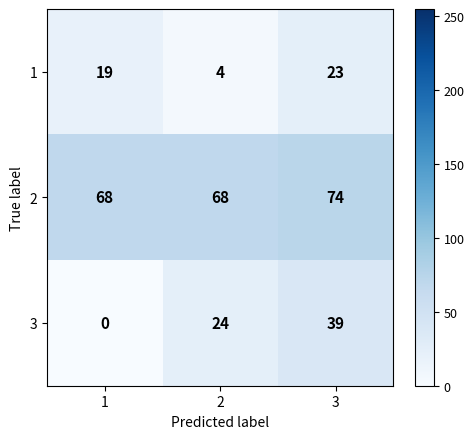

Is it true that 1 equals 2 at 2?

False